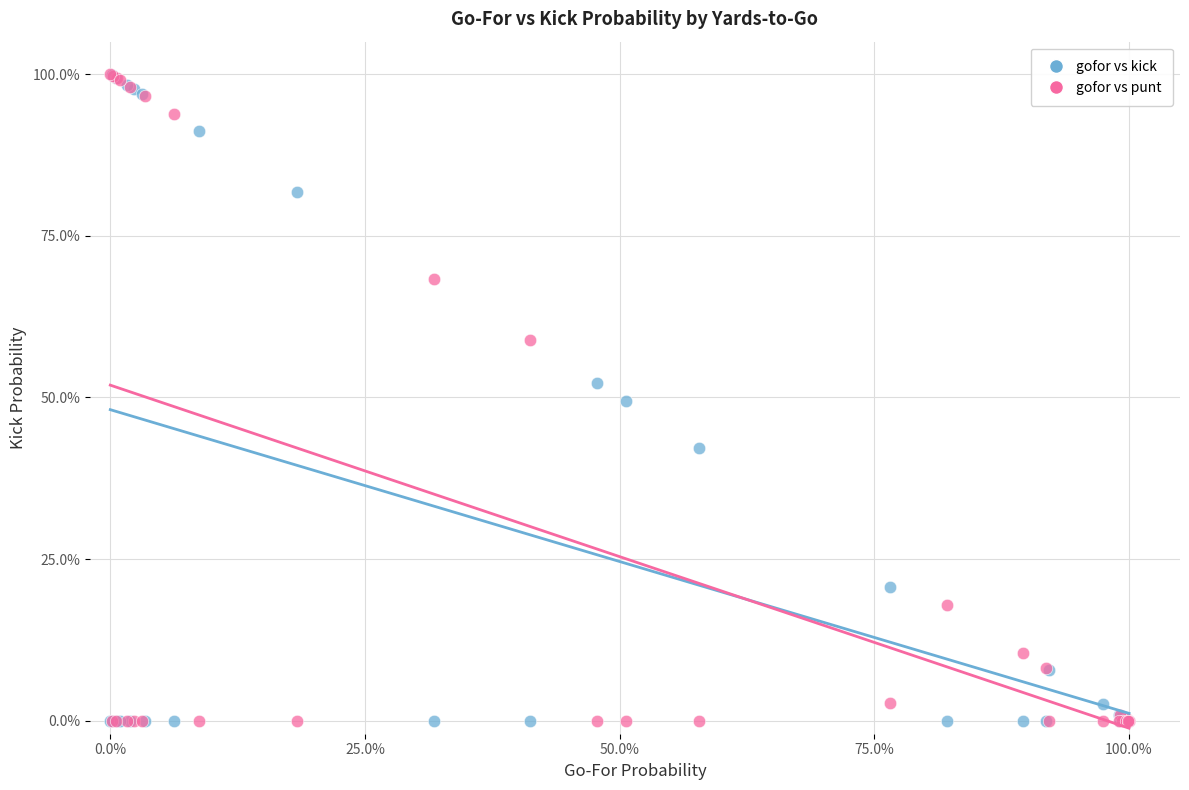

What are all the series names shown in the legend?

gofor vs kick, gofor vs punt